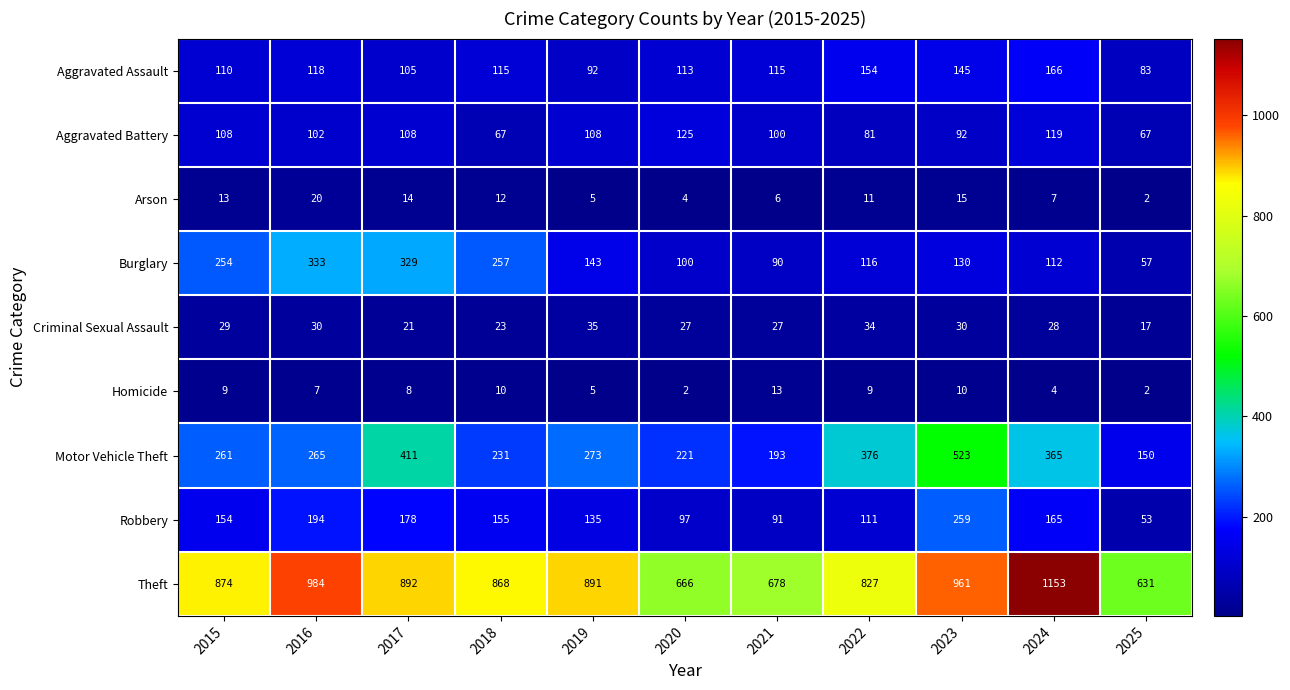

Which series changed the most between 2018 and 2021?

Theft